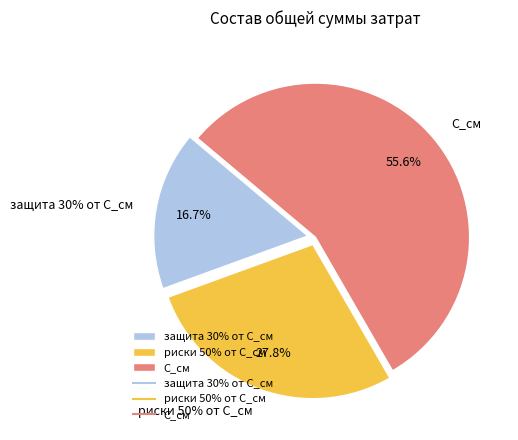

Count the number of slices in the pie.

3